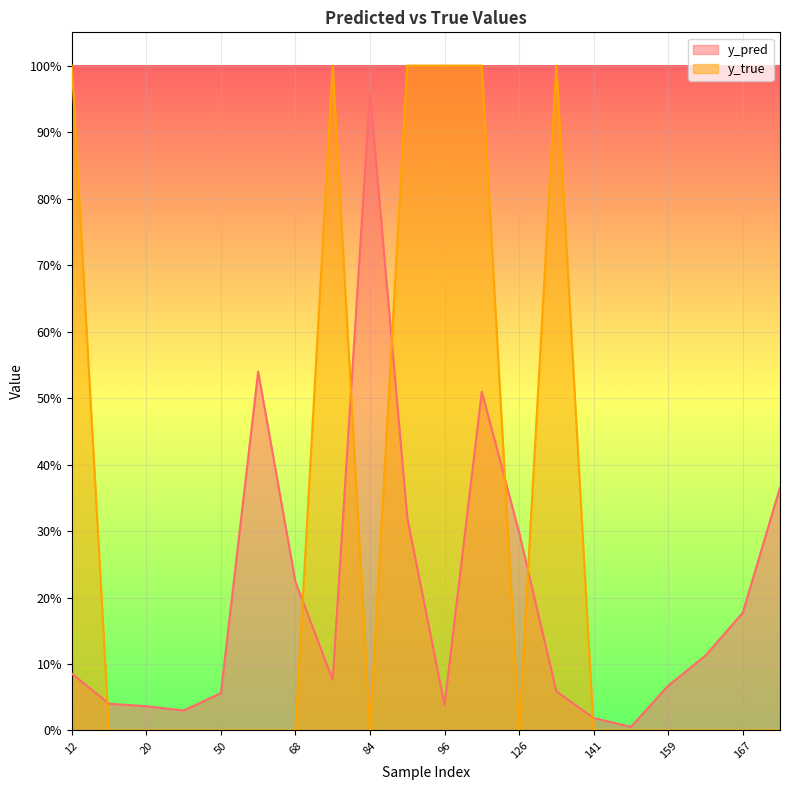

Where is the first local maximum for y_pred?

61